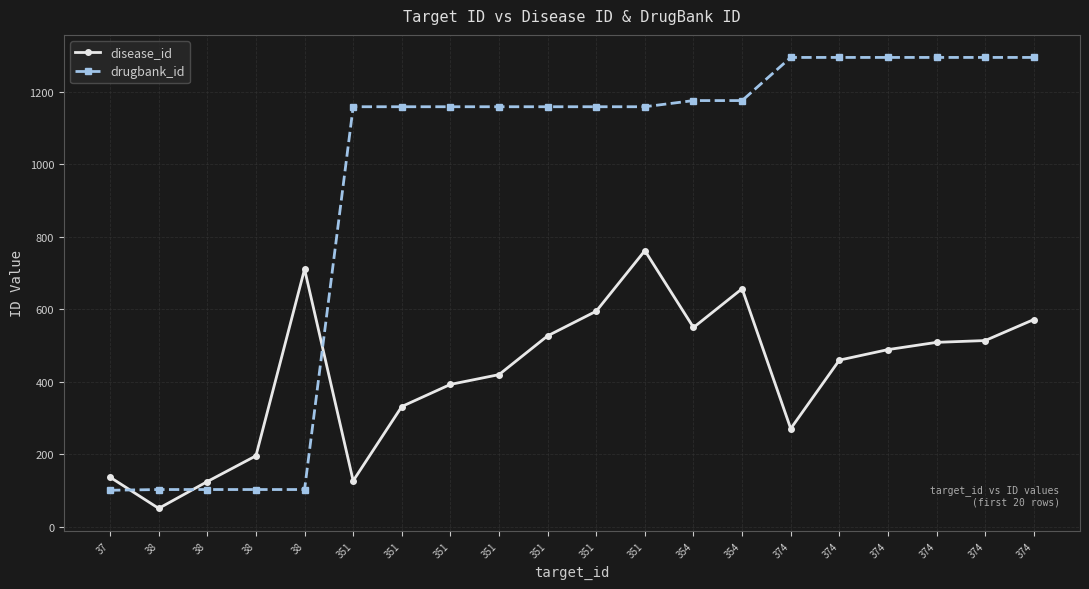

What is the difference between the highest and lowest values at 351?

1032